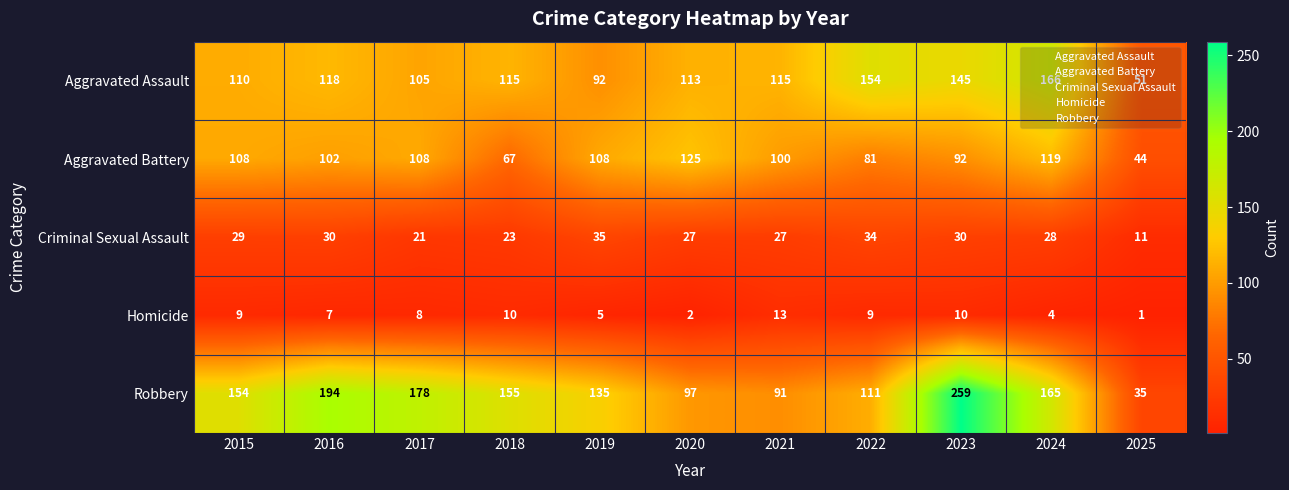

At how many categories does at least one series exceed 83?

10